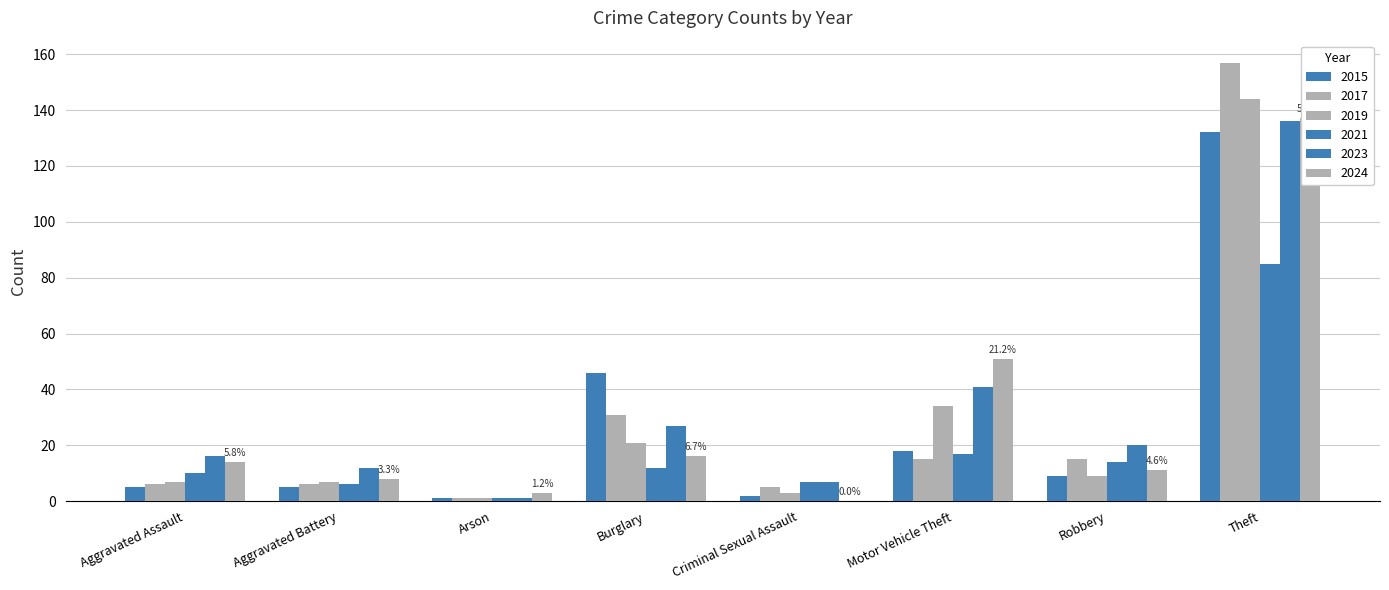

What are all the series names shown in the legend?

2015, 2017, 2019, 2021, 2023, 2024